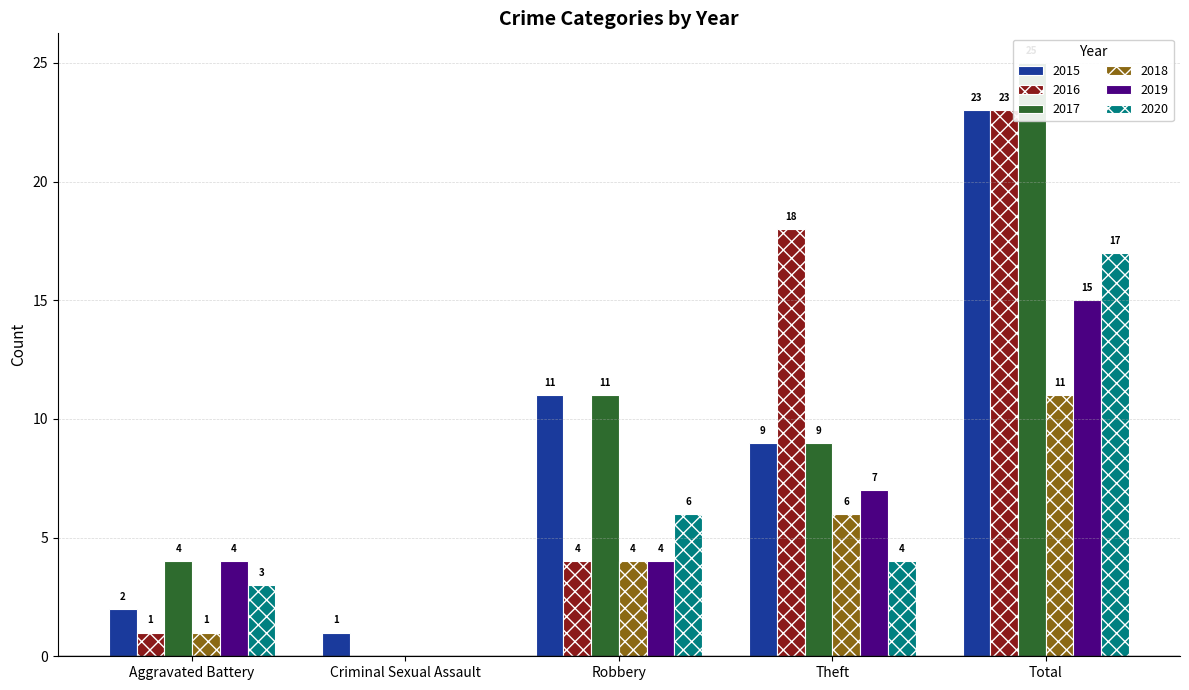

Rank the series at Theft from highest to lowest value.

2016, 2015, 2017, 2019, 2018, 2020